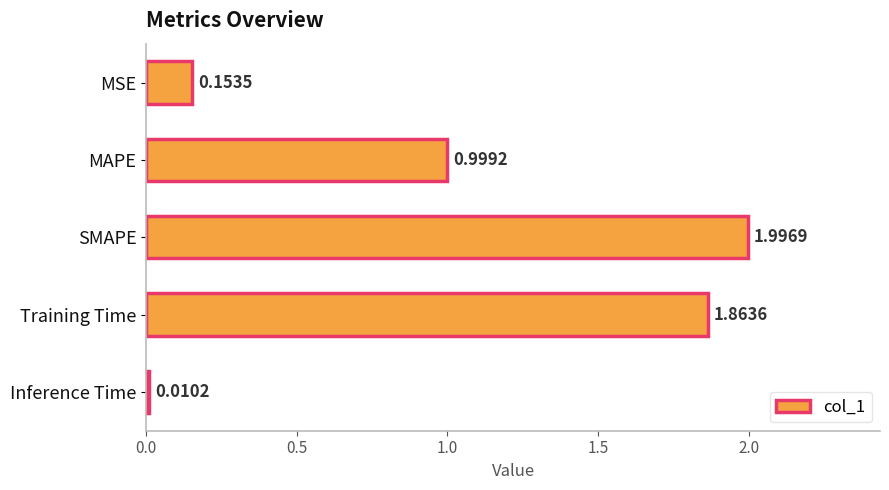

What is the label of the 3rd bar from the top?

SMAPE